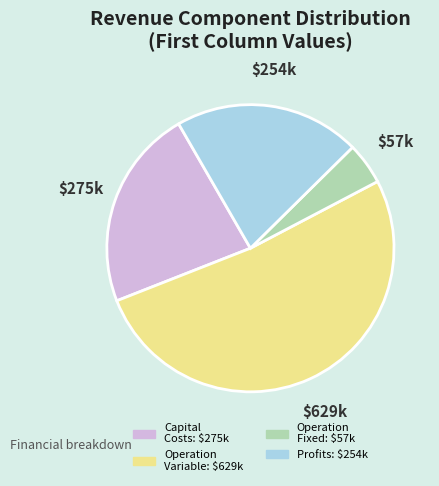

Is there any slice that represents more than half of the pie?

Yes